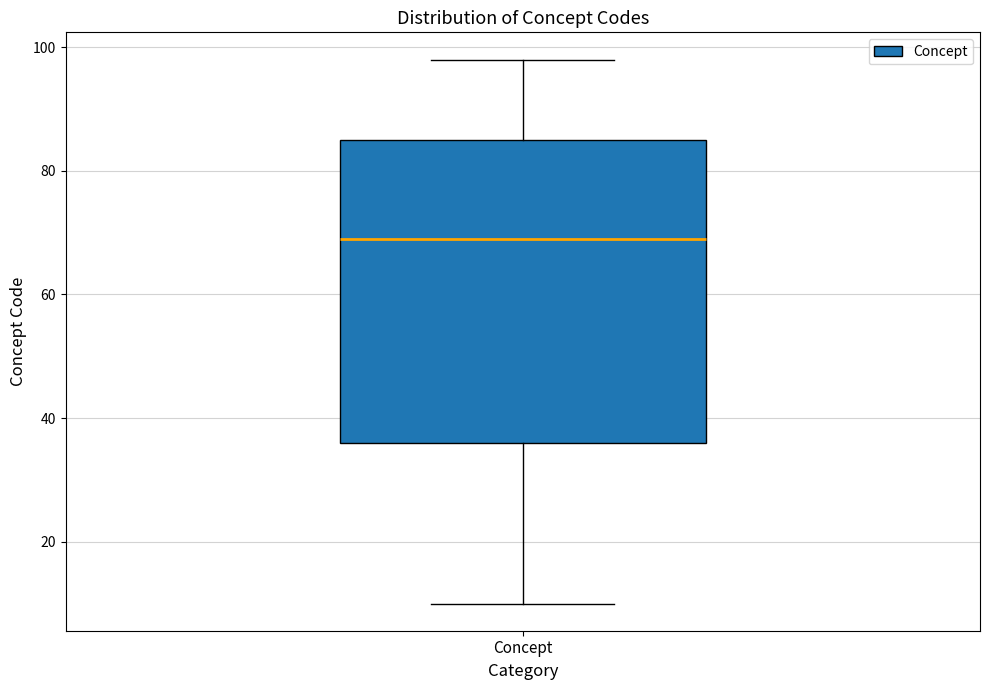

Where does the upper whisker of the box for Concept end on the y-axis? The values are not printed on the chart, so give them approximately, as read against the axis.

98